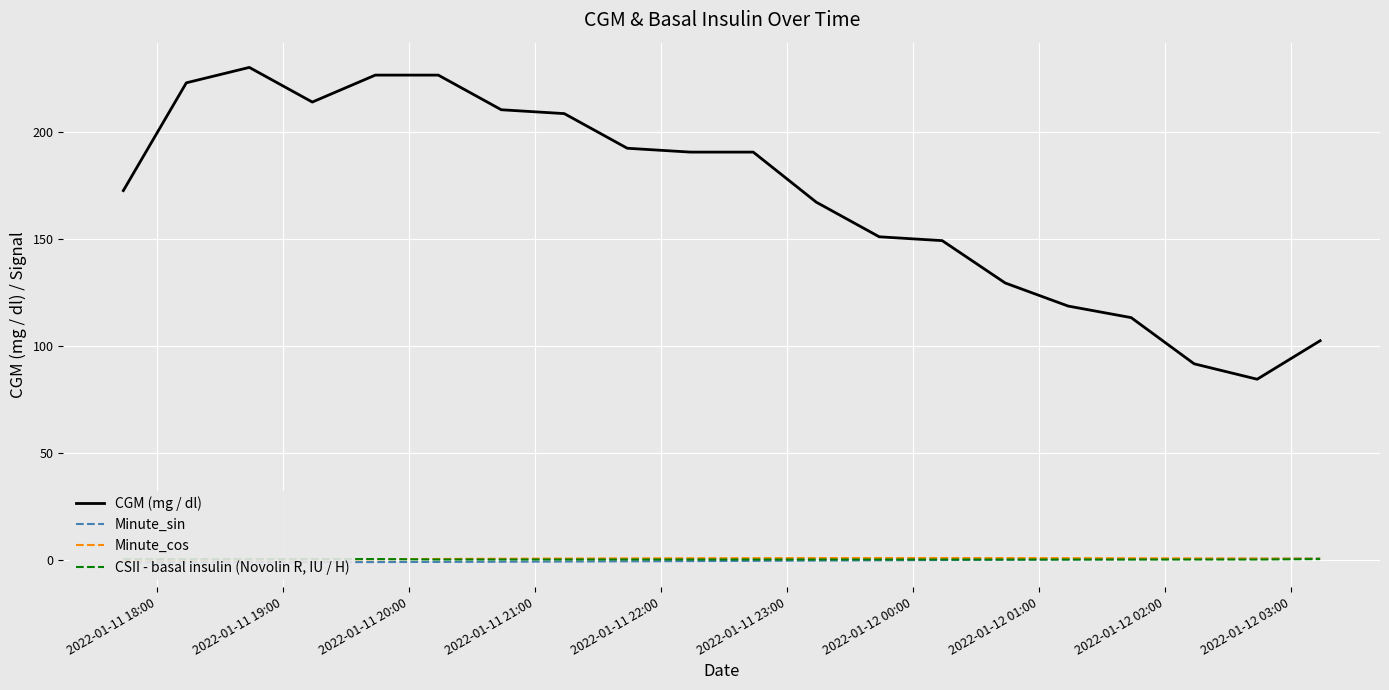

List the series in order of their peak value, highest first.

CGM (mg / dl), Minute_cos, Minute_sin, CSII - basal insulin (Novolin R, IU / H)